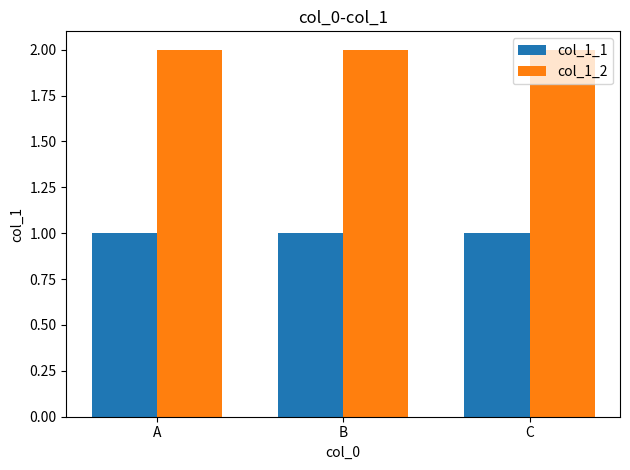

How many data points does each series have?

3